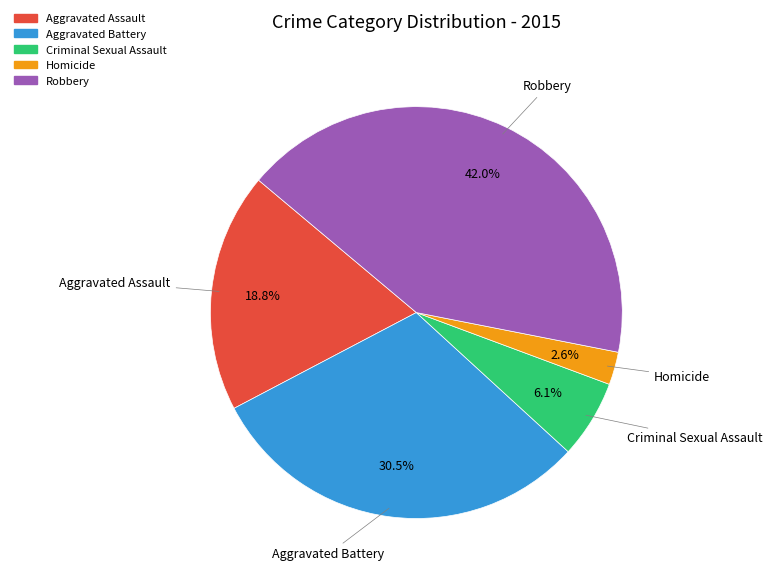

To the nearest percent, what portion does Aggravated Assault represent?

19%